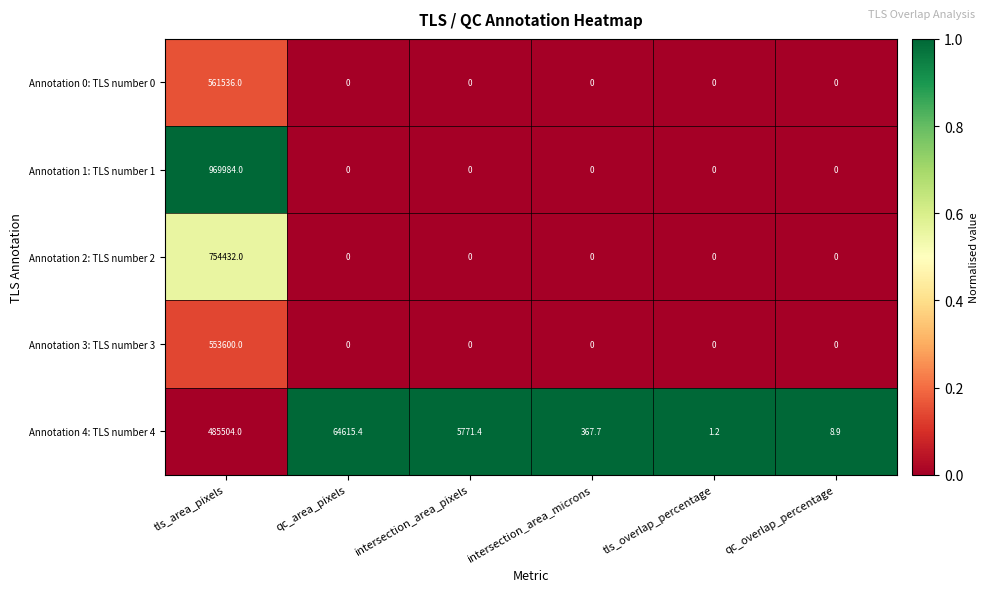

Reading left to right, transcribe all the data shown in this chart.

Annotation 0: TLS number 0: tls_area_pixels=561536.0	qc_area_pixels=0.0	intersection_area_pixels=0.0	intersection_area_microns=0.0	tls_overlap_percentage=0.0	qc_overlap_percentage=0.0
Annotation 1: TLS number 1: tls_area_pixels=969984.0	qc_area_pixels=0.0	intersection_area_pixels=0.0	intersection_area_microns=0.0	tls_overlap_percentage=0.0	qc_overlap_percentage=0.0
Annotation 2: TLS number 2: tls_area_pixels=754432.0	qc_area_pixels=0.0	intersection_area_pixels=0.0	intersection_area_microns=0.0	tls_overlap_percentage=0.0	qc_overlap_percentage=0.0
Annotation 3: TLS number 3: tls_area_pixels=553600.0	qc_area_pixels=0.0	intersection_area_pixels=0.0	intersection_area_microns=0.0	tls_overlap_percentage=0.0	qc_overlap_percentage=0.0
Annotation 4: TLS number 4: tls_area_pixels=485504.0	qc_area_pixels=64615.4	intersection_area_pixels=5771.4	intersection_area_microns=367.7	tls_overlap_percentage=1.2	qc_overlap_percentage=8.9